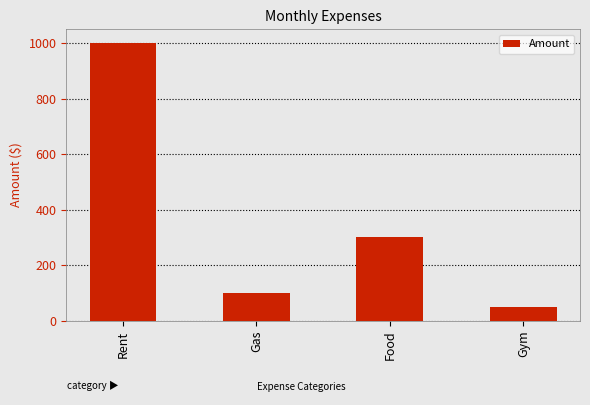

Reading left to right, transcribe all the data shown in this chart.

1000	100	300	50